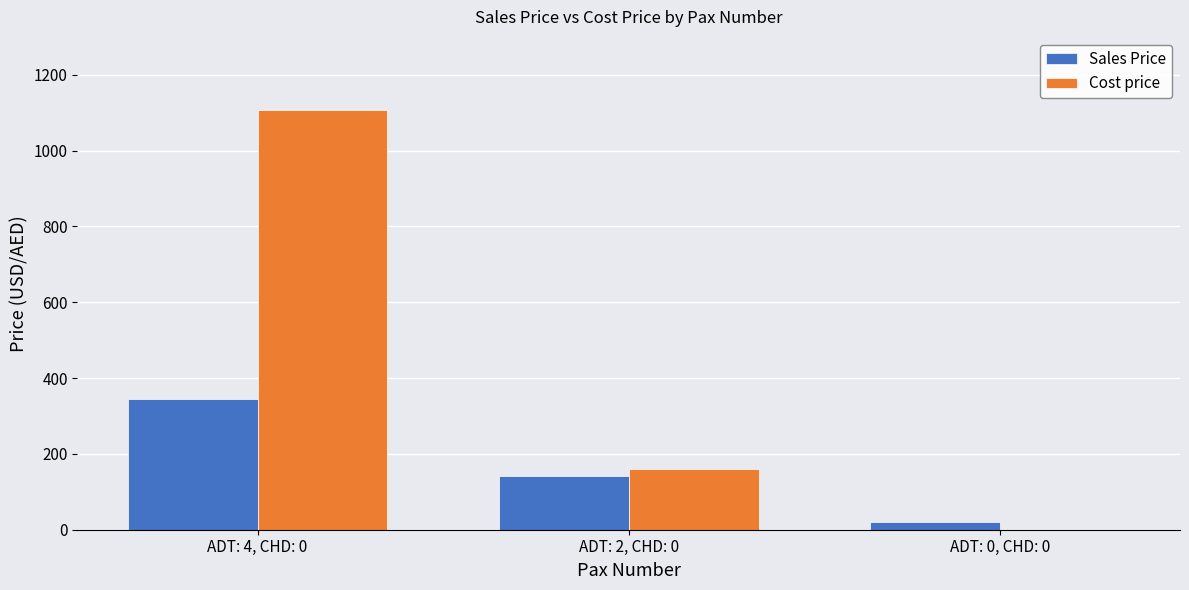

Which series changed the most between ADT: 4, CHD: 0 and ADT: 2, CHD: 0?

Cost price